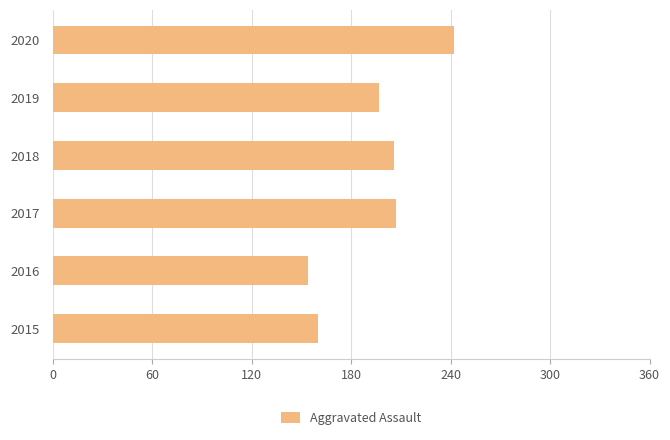

What is the ratio of the value at 2015 to the value at 2020?

0.7